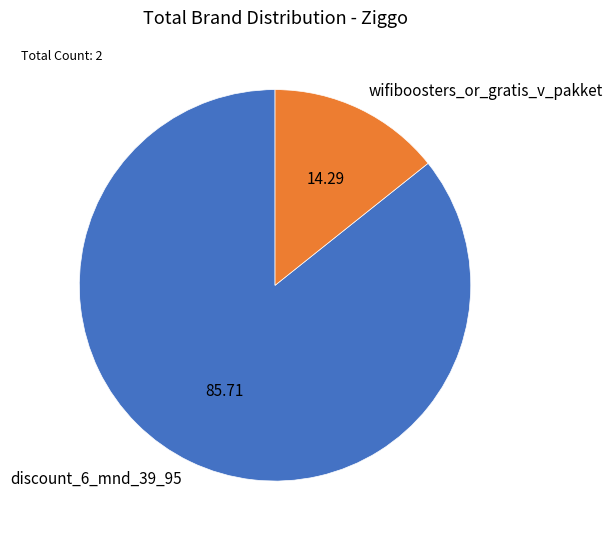

What is the majority slice?

discount_6_mnd_39_95